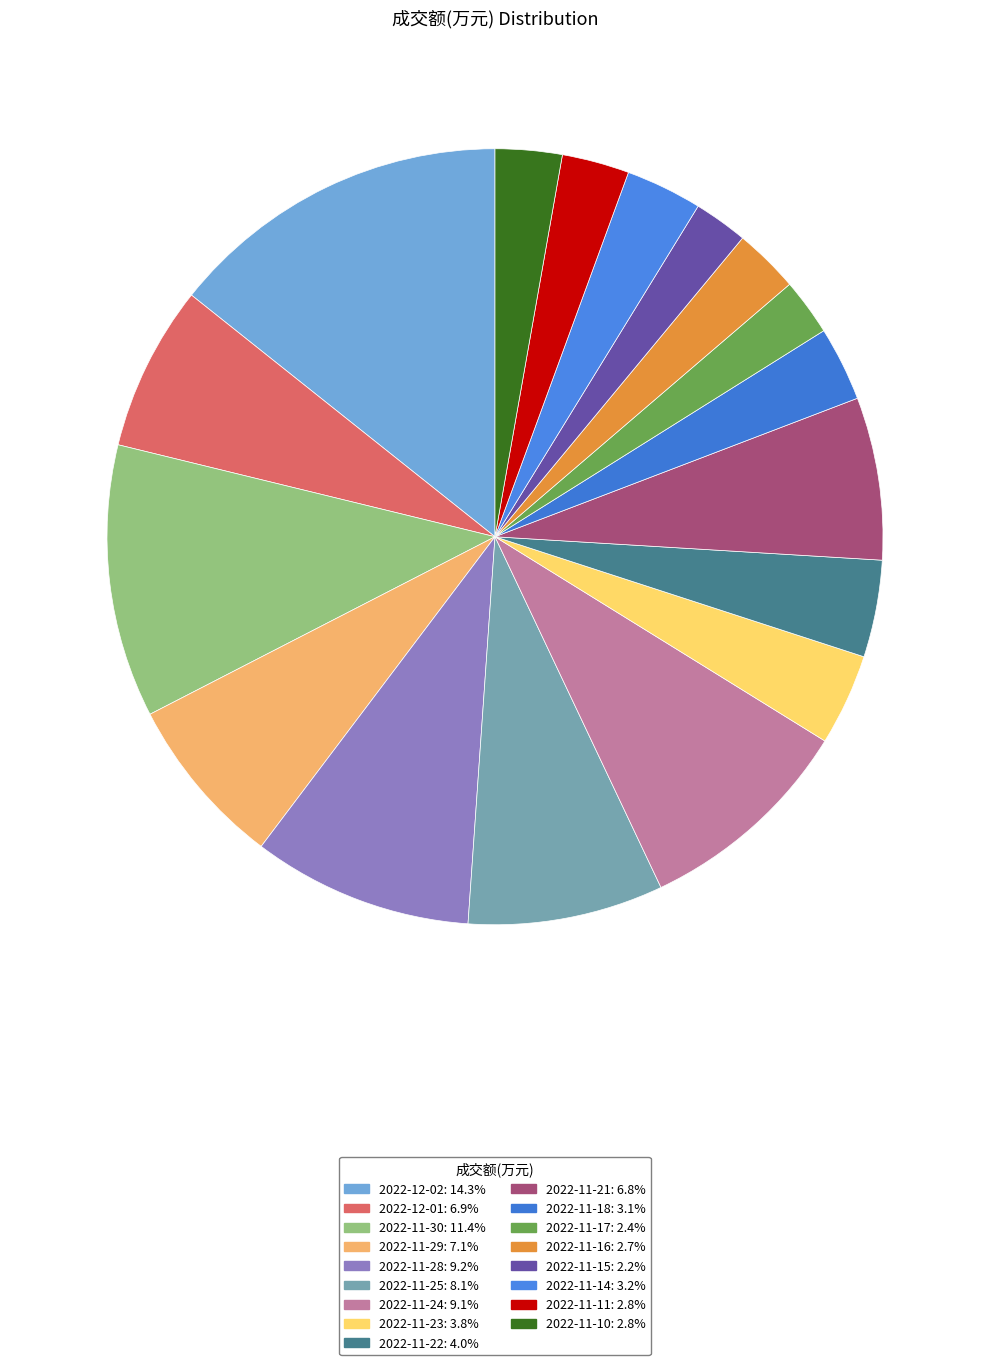

True or false: 2022-11-25 accounts for 22% of the total.

False